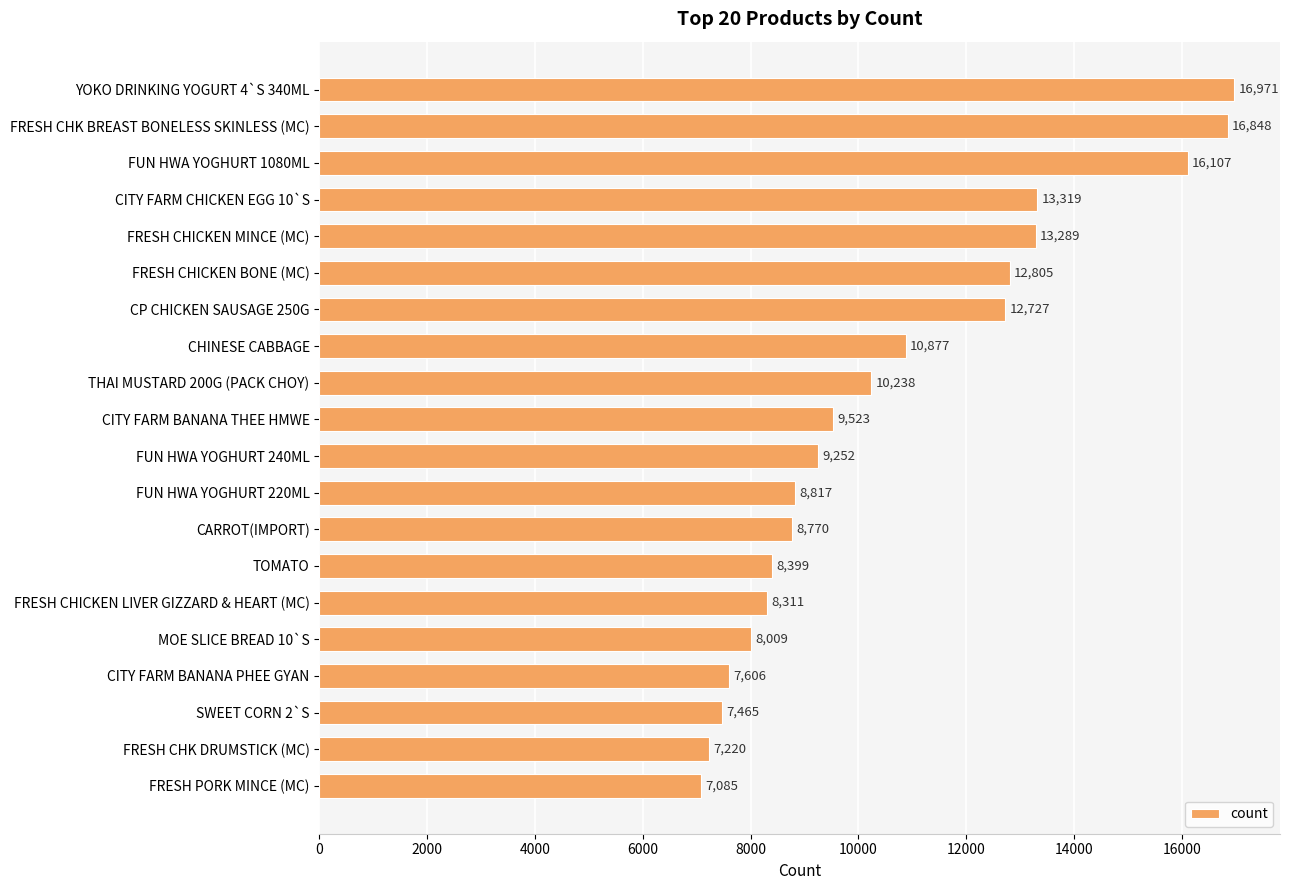

Reading top to bottom, list all the values displayed in this chart.

YOKO DRINKING YOGURT 4`S 340ML=16971	FRESH CHK BREAST BONELESS SKINLESS (MC)=16848	FUN HWA YOGHURT 1080ML=16107	CITY FARM CHICKEN EGG 10`S=13319	FRESH CHICKEN MINCE (MC)=13289	FRESH CHICKEN BONE (MC)=12805	CP CHICKEN SAUSAGE 250G=12727	CHINESE CABBAGE=10877	THAI MUSTARD 200G (PACK CHOY)=10238	CITY FARM BANANA THEE HMWE=9523	FUN HWA YOGHURT 240ML=9252	FUN HWA YOGHURT 220ML=8817	CARROT(IMPORT)=8770	TOMATO=8399	FRESH CHICKEN LIVER GIZZARD & HEART (MC)=8311	MOE SLICE BREAD 10`S=8009	CITY FARM BANANA PHEE GYAN=7606	SWEET CORN 2`S=7465	FRESH CHK DRUMSTICK (MC)=7220	FRESH PORK MINCE (MC)=7085